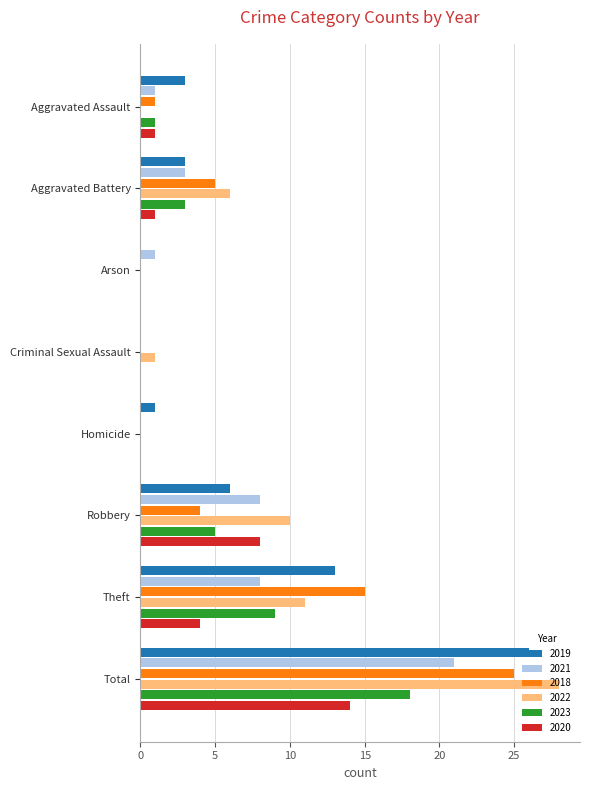

At which label is 2020 closest to 7?

Robbery